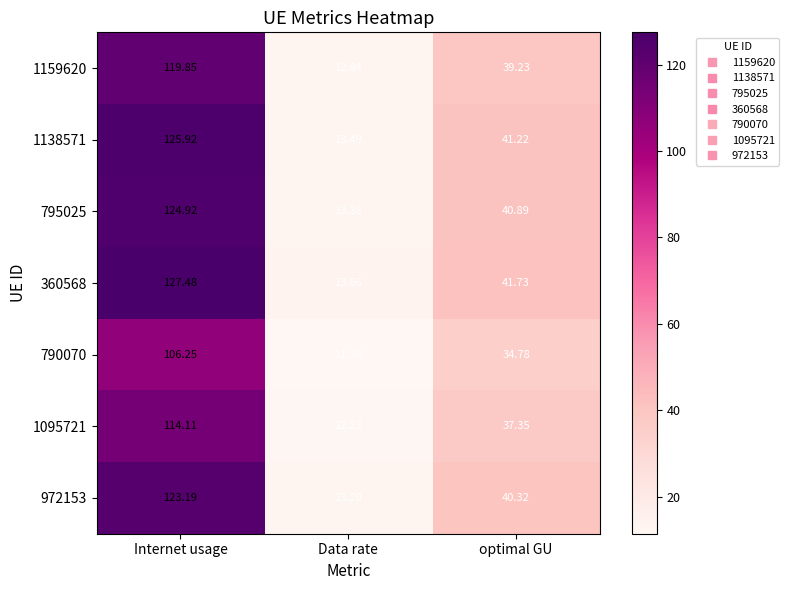

What is the difference between the highest and lowest values at Internet usage?

21.2